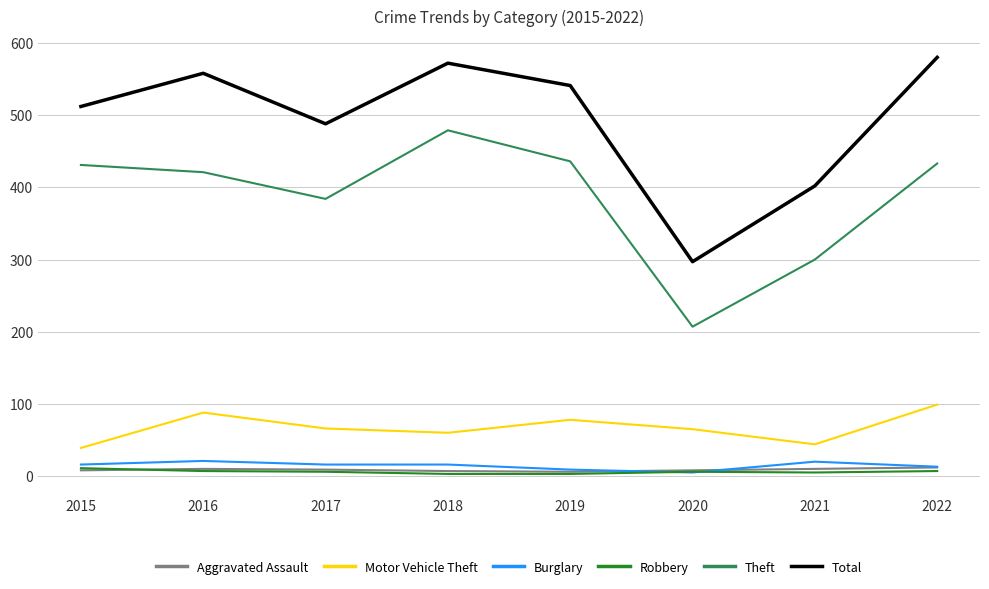

Between 2015 and 2021, which series saw the biggest shift?

Theft